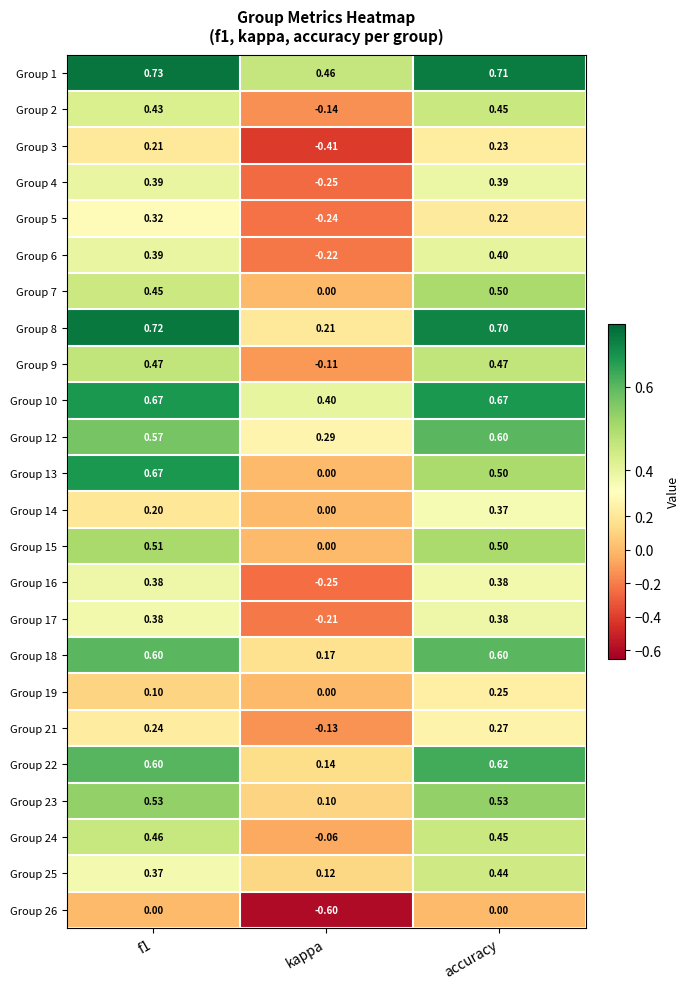

What is the spread (max minus min) of values at accuracy?

0.7